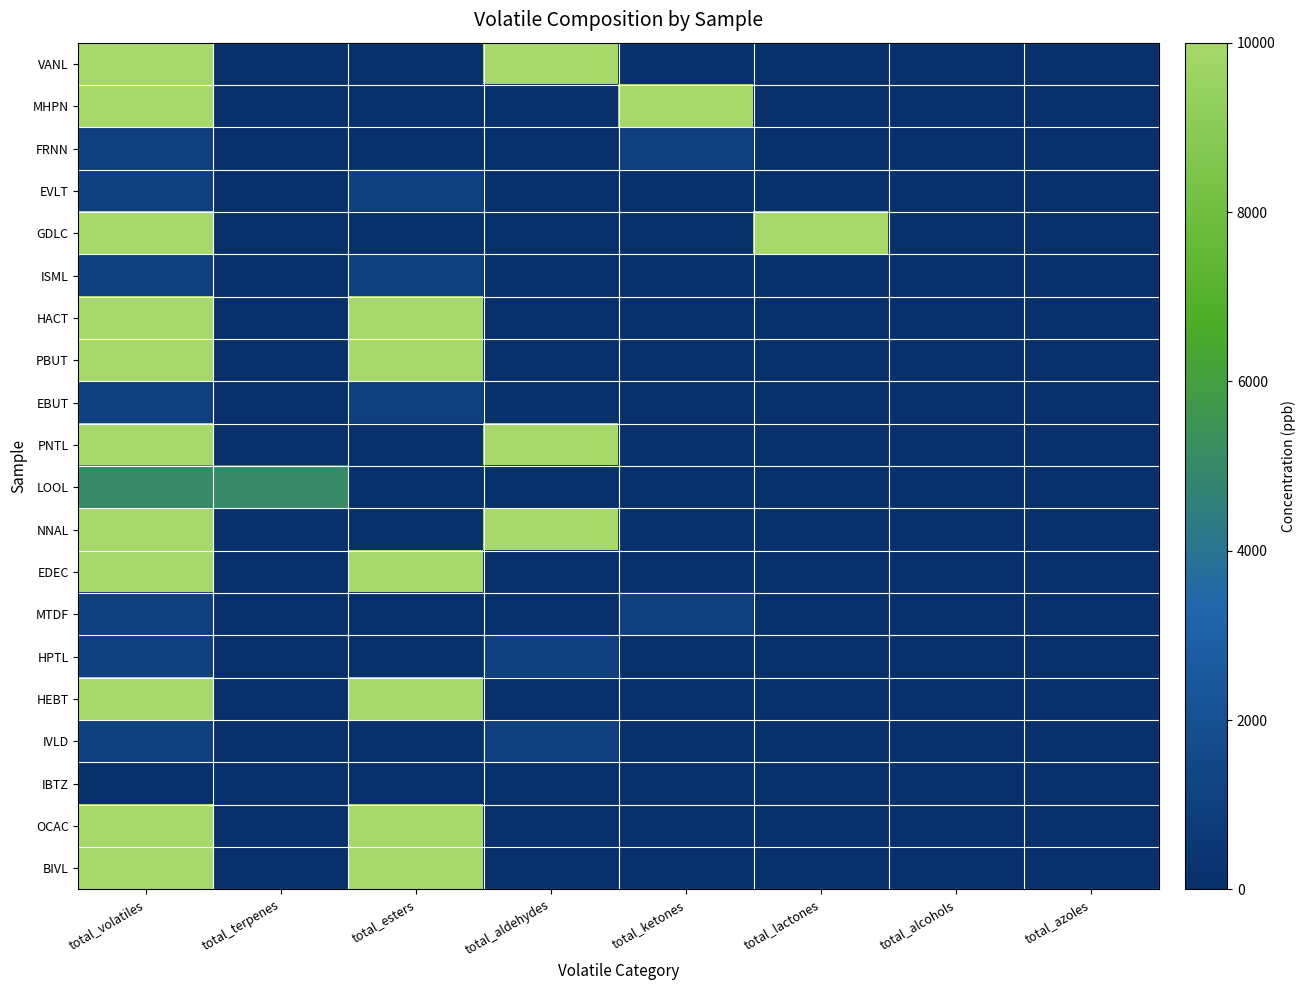

How many distinct data groups are displayed?

20